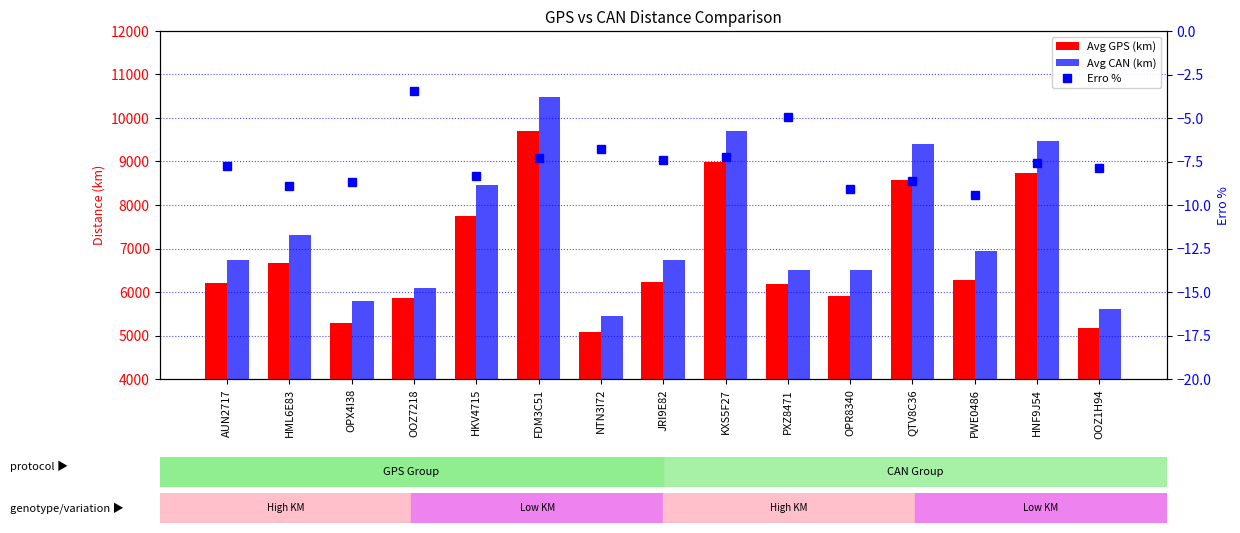

Which series has the largest range (max minus min)?

Avg CAN (km)